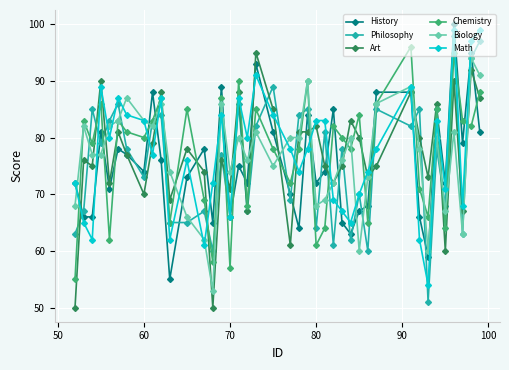

What is the value of the History point at the 1st from the left?

72